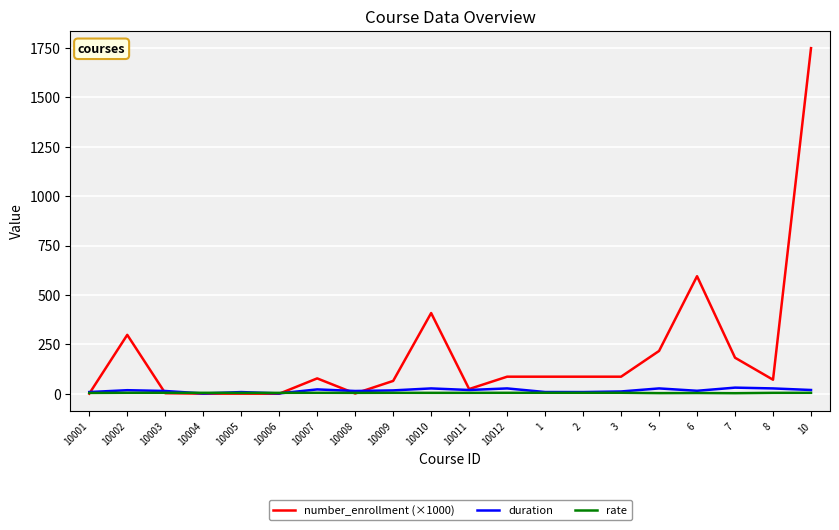

Is it true that number_enrollment (×1000) equals 0.6 at 10001?

True